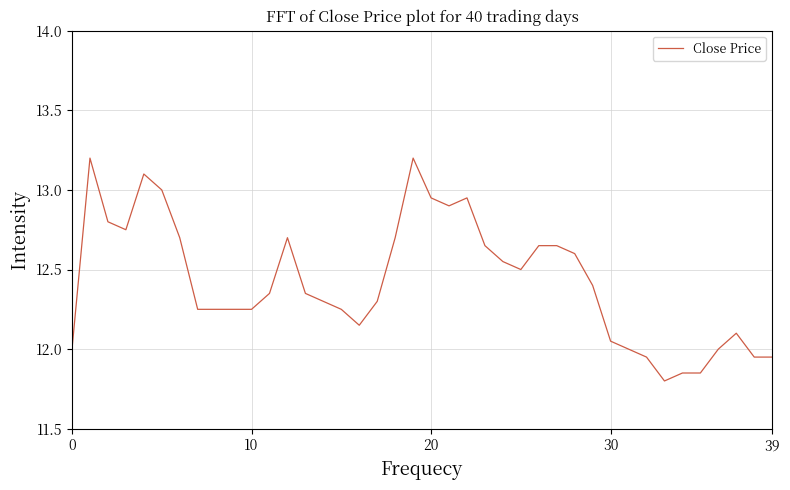

What is the difference between the maximum and minimum values?

1.4